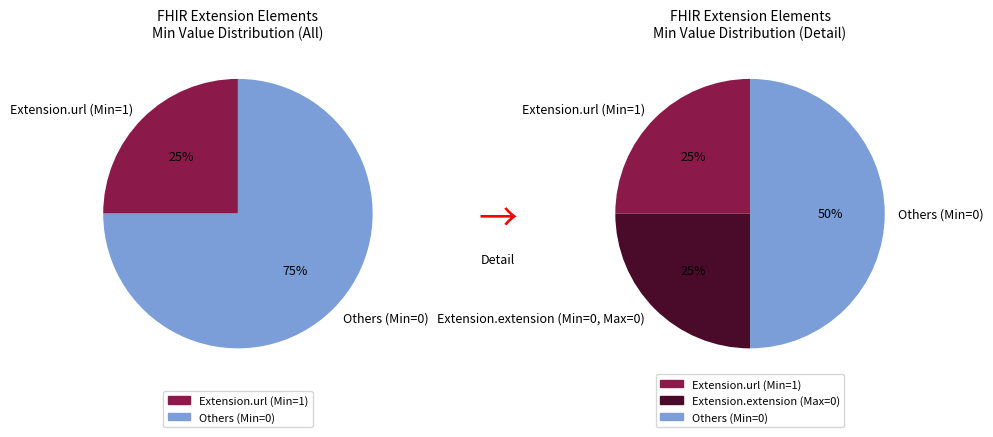

True or false: Extension.id accounts for 13% of the total.

False